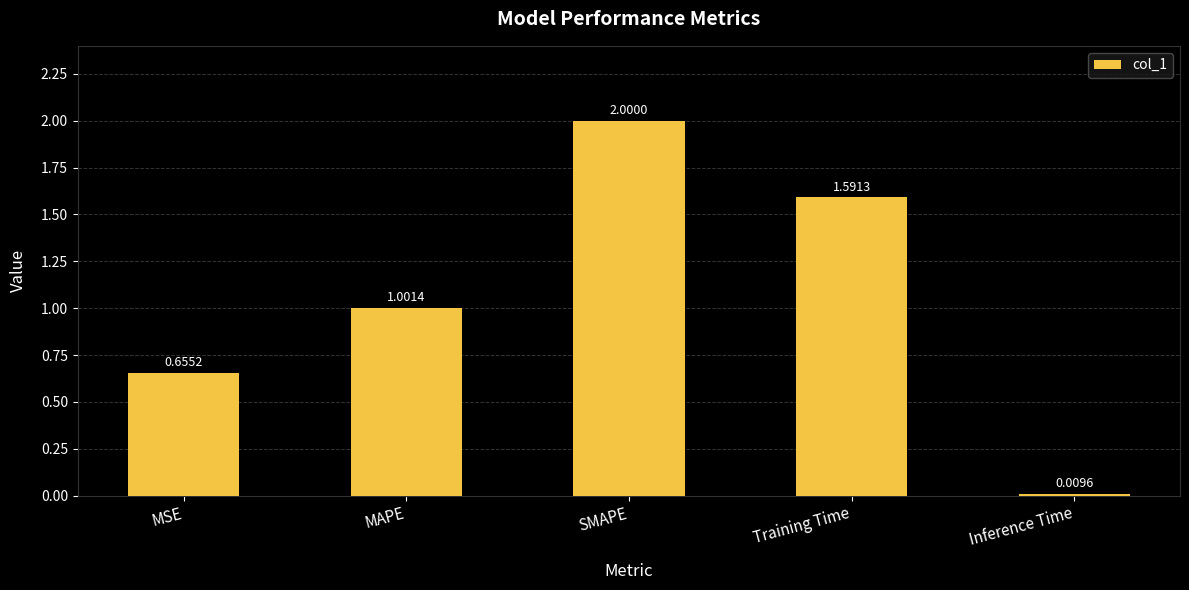

Read the value at SMAPE.

2.0